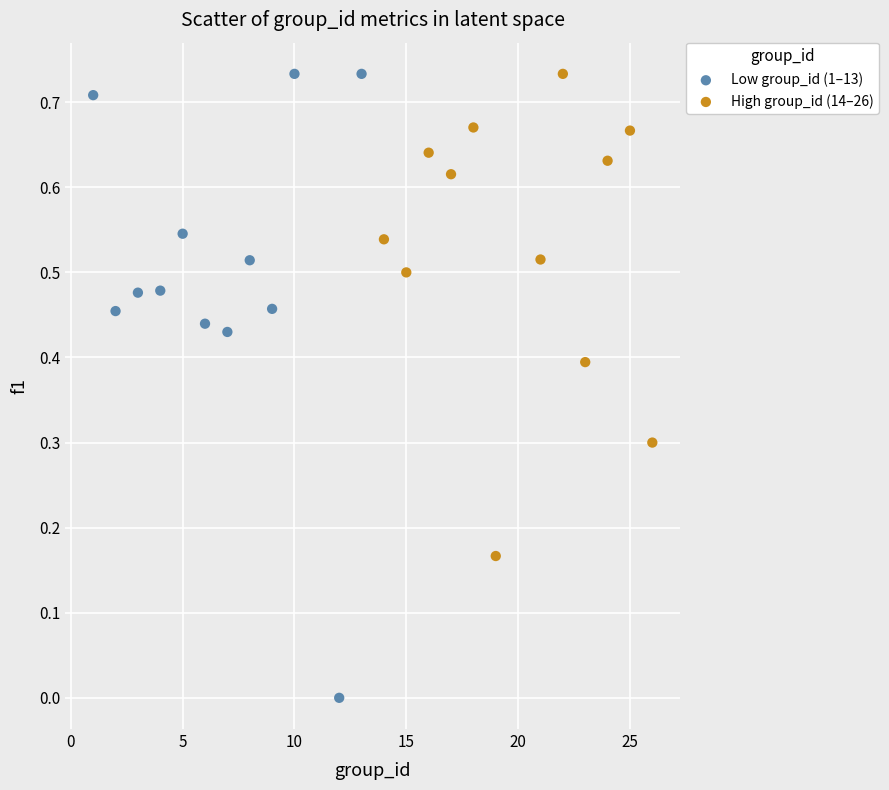

Which series has the largest Y range (max minus min)?

Low group_id (1–13)